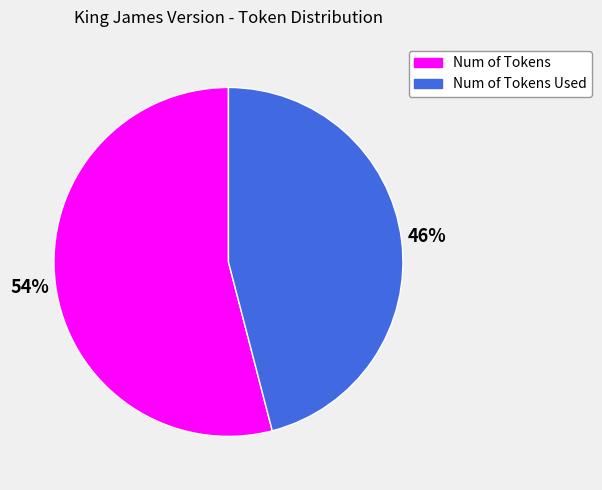

Combined, do Num of Tokens and Num of Tokens Used account for over 50%?

Yes